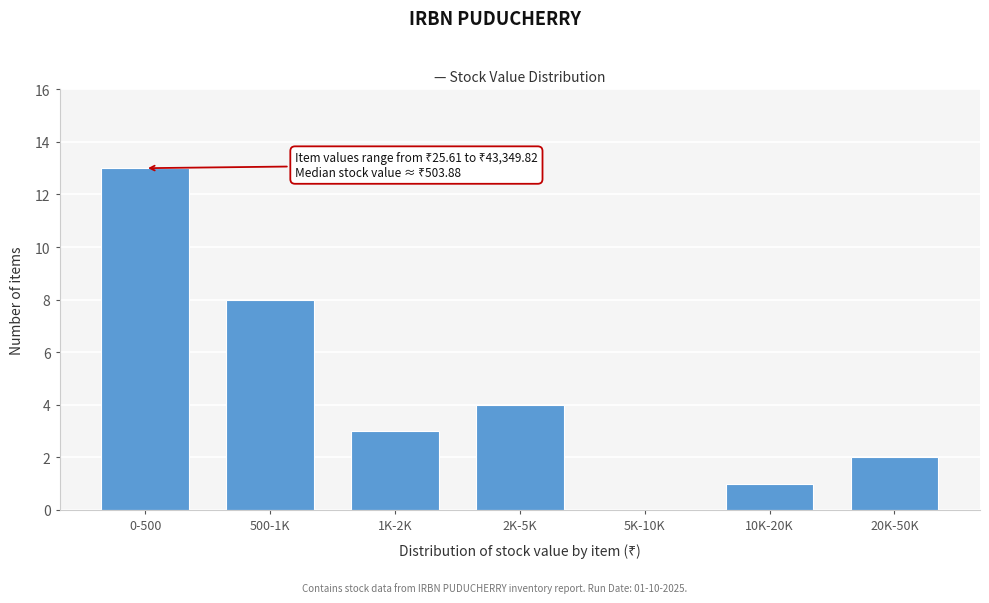

Reading left to right, list all the values displayed in this chart.

0-500=13	500-1K=8	1K-2K=3	2K-5K=4	5K-10K=0	10K-20K=1	20K-50K=2